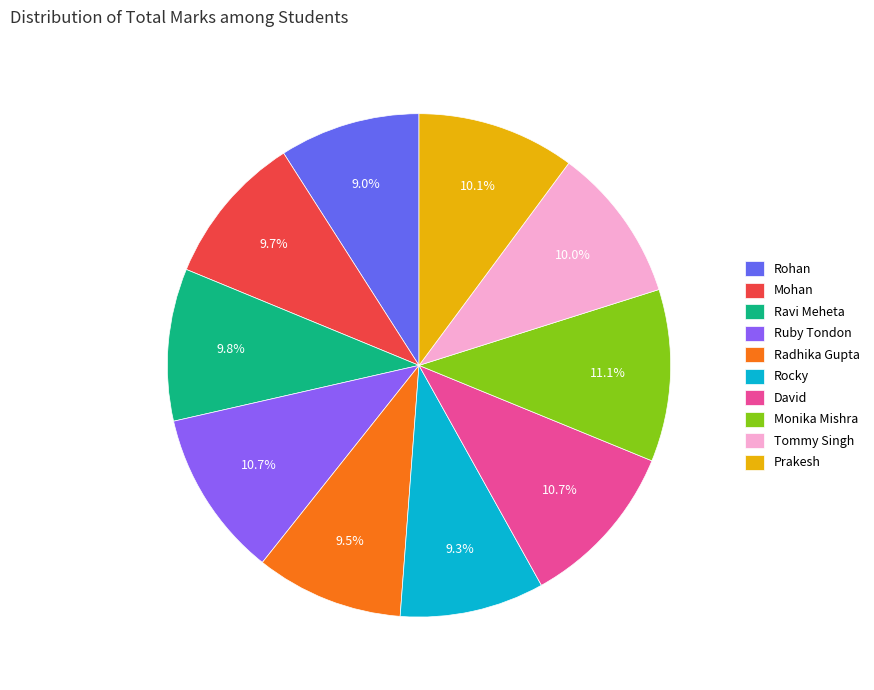

The Rohan slice represents 23% of the pie. True or false?

False